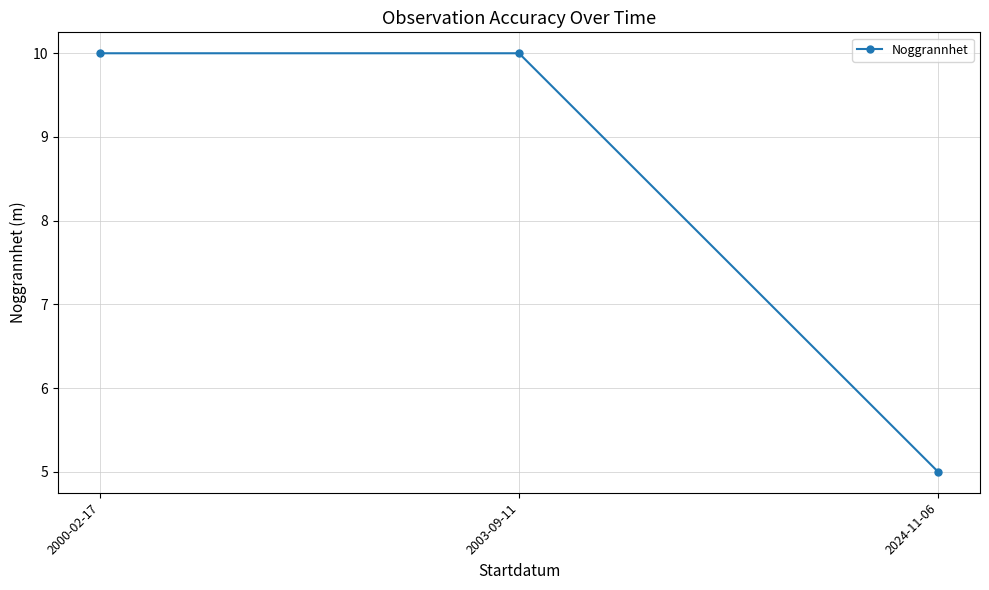

What is the greatest value displayed?

10